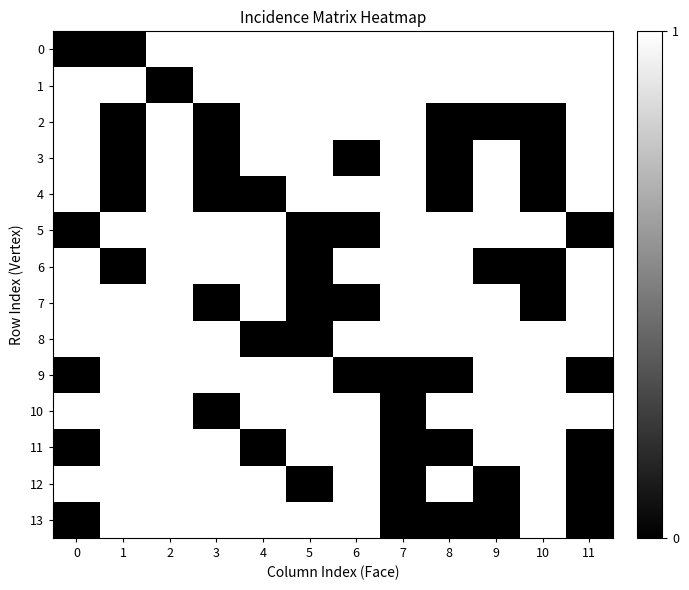

Reading left to right, transcribe all the data shown in this chart.

0: 0=0	1=0	2=1	3=1	4=1	5=1	6=1	7=1	8=1	9=1	10=1	11=1
1: 0=1	1=1	2=0	3=1	4=1	5=1	6=1	7=1	8=1	9=1	10=1	11=1
2: 0=1	1=0	2=1	3=0	4=1	5=1	6=1	7=1	8=0	9=0	10=0	11=1
3: 0=1	1=0	2=1	3=0	4=1	5=1	6=0	7=1	8=0	9=1	10=0	11=1
4: 0=1	1=0	2=1	3=0	4=0	5=1	6=1	7=1	8=0	9=1	10=0	11=1
5: 0=0	1=1	2=1	3=1	4=1	5=0	6=0	7=1	8=1	9=1	10=1	11=0
6: 0=1	1=0	2=1	3=1	4=1	5=0	6=1	7=1	8=1	9=0	10=0	11=1
7: 0=1	1=1	2=1	3=0	4=1	5=0	6=0	7=1	8=1	9=1	10=0	11=1
8: 0=1	1=1	2=1	3=1	4=0	5=0	6=1	7=1	8=1	9=1	10=1	11=1
9: 0=0	1=1	2=1	3=1	4=1	5=1	6=0	7=0	8=0	9=1	10=1	11=0
10: 0=1	1=1	2=1	3=0	4=1	5=1	6=1	7=0	8=1	9=1	10=1	11=1
11: 0=0	1=1	2=1	3=1	4=0	5=1	6=1	7=0	8=0	9=1	10=1	11=0
12: 0=1	1=1	2=1	3=1	4=1	5=0	6=1	7=0	8=1	9=0	10=1	11=0
13: 0=0	1=1	2=1	3=1	4=1	5=1	6=1	7=0	8=0	9=0	10=1	11=0